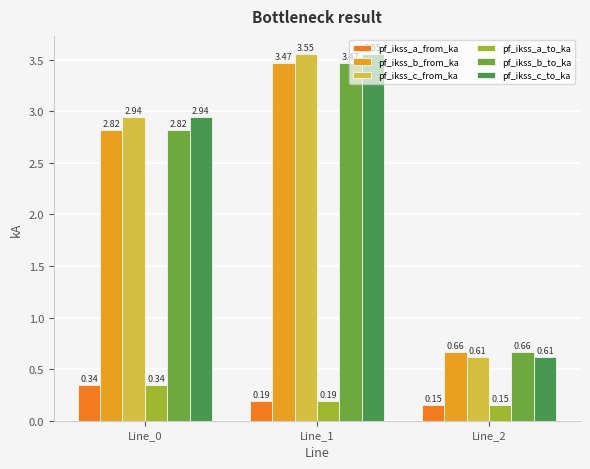

What is the average value of the pf_ikss_b_from_ka series?

2.3